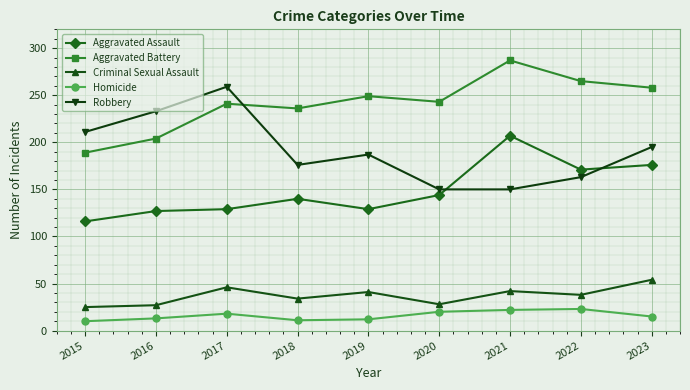

What is the maximum value for Robbery?

259